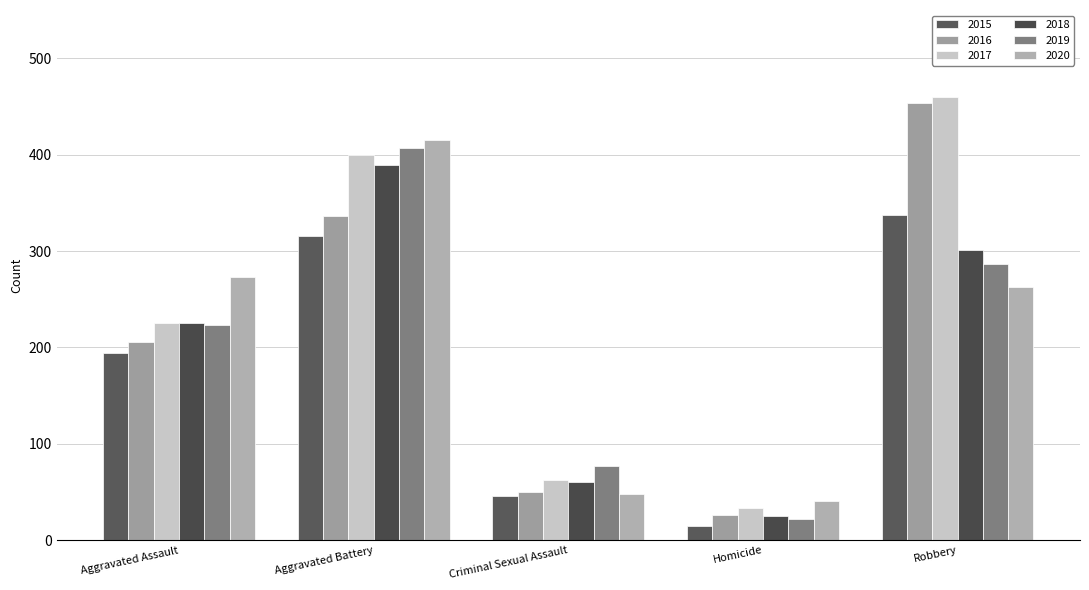

At how many categories does at least one series exceed 325?

2